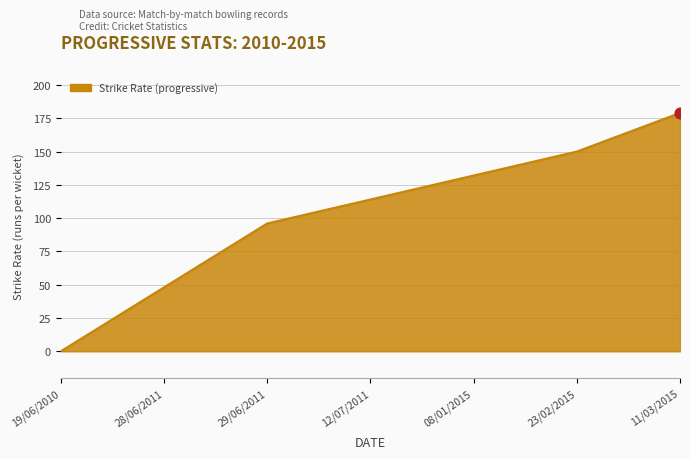

Approximately how many times larger is the value at 28/06/2011 compared to 11/03/2015?

0.3